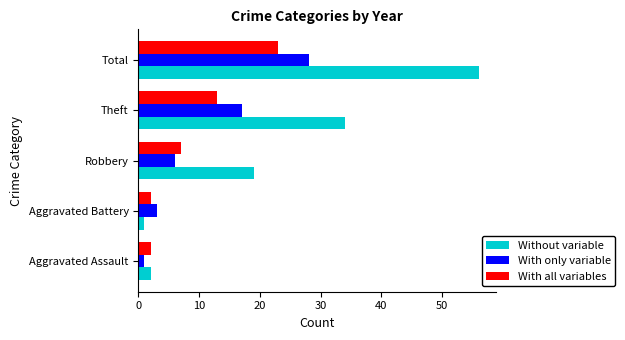

Where is Without variable nearest to the value 28?

Theft